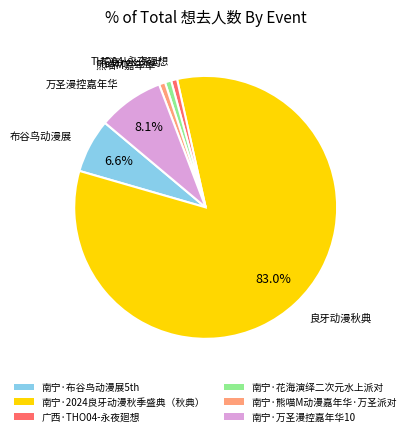

True or false: 南宁·布谷鸟动漫展5th accounts for 16% of the total.

False